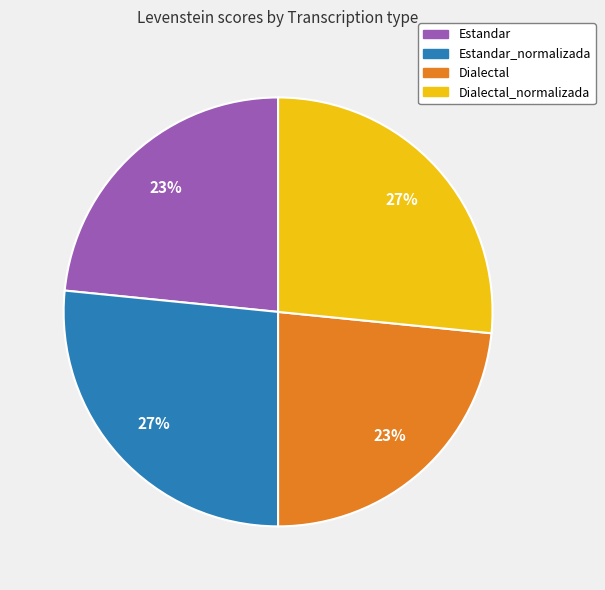

How many slices are in this pie chart?

4